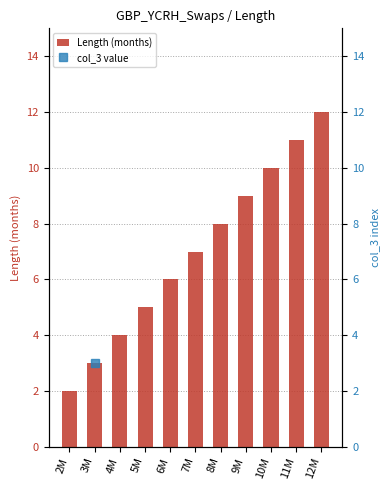

Reading left to right, what are all the values shown in this chart?

2	3	4	5	6	7	8	9	10	11	12